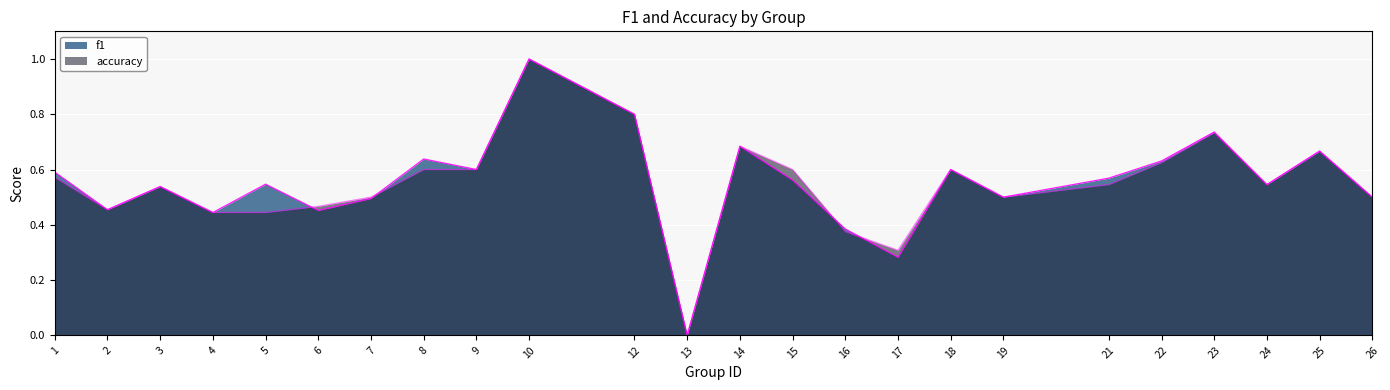

Which category has the lowest value across all series?

13